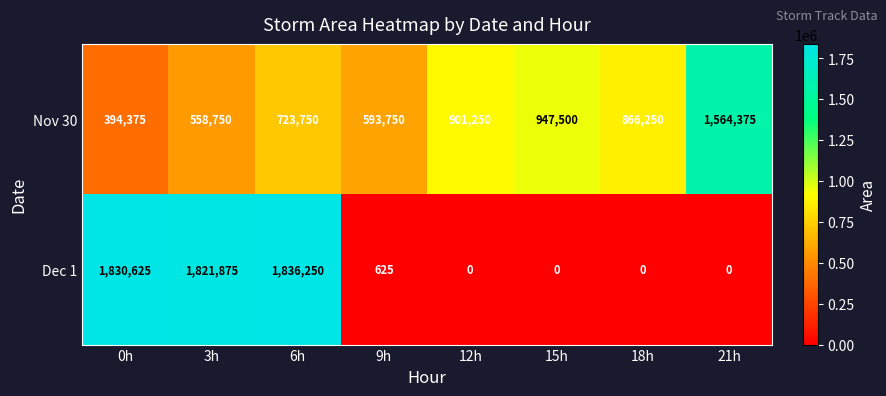

The Dec 1 series shows 887626 at 12h. True or false?

False